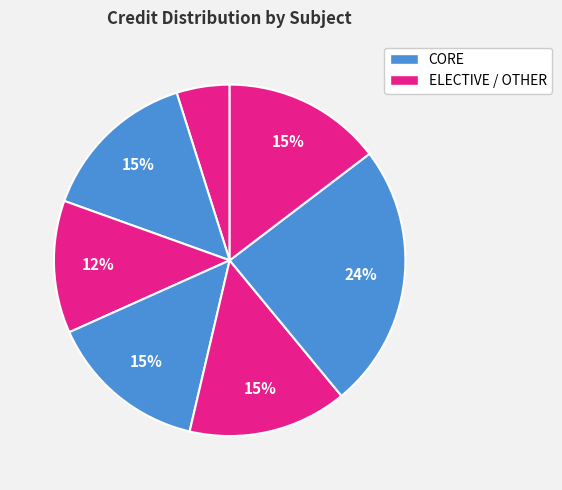

How many segments does this pie chart have?

7